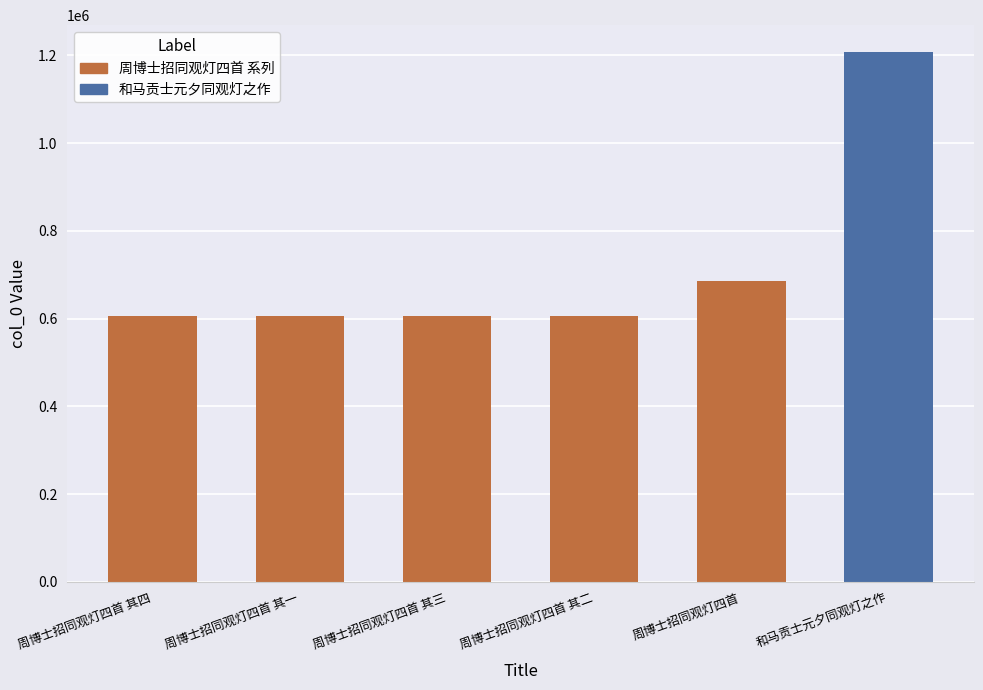

What position from the left is 周博士招同观灯四首 其四?

1